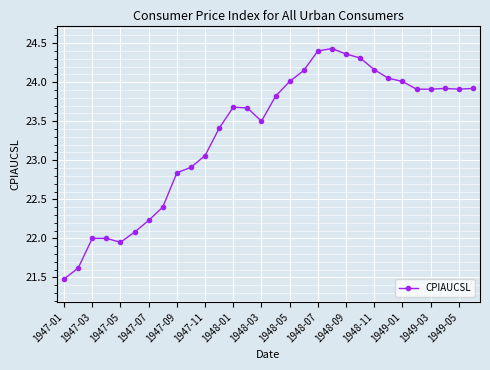

What is the minimum value shown in the chart?

21.5